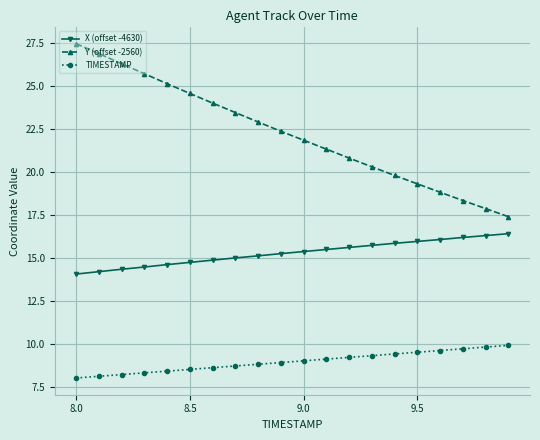

How many data points does each series have?

20